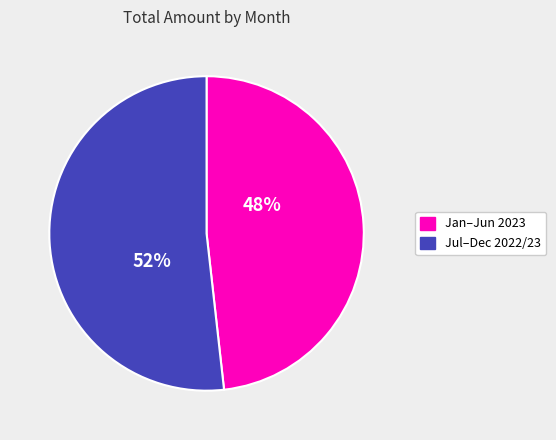

To the nearest percent, what is the difference between the largest and smallest slice percentages?

4%